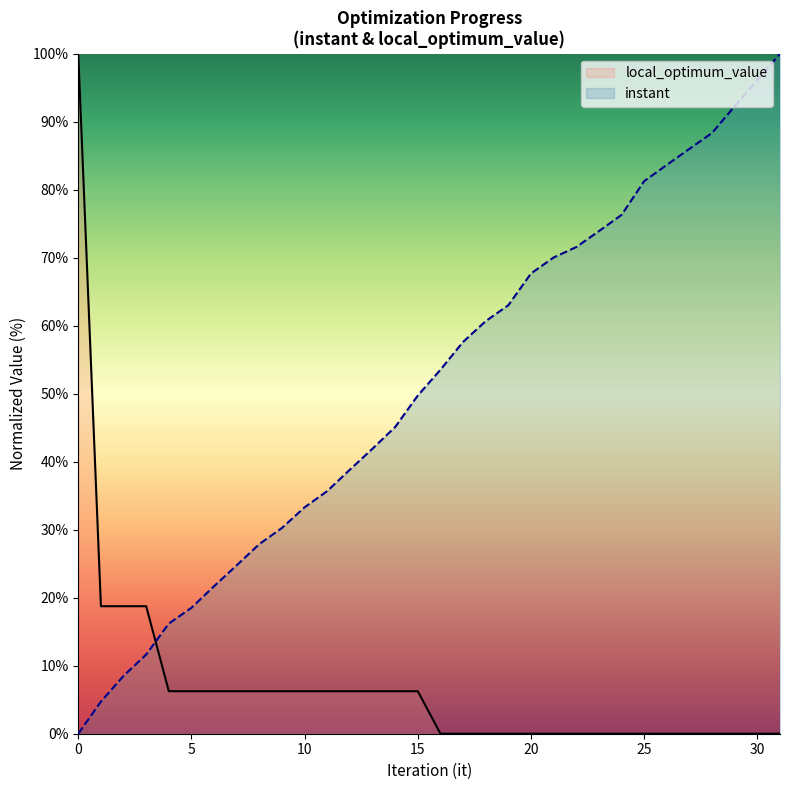

Reading left to right, list all the values displayed in this chart.

instant: 0.0	4.7	8.5	11.6	16.2	18.5	21.7	24.8	27.9	30.3	33.3	35.7	38.8	41.9	45.1	49.7	53.5	57.6	60.7	63.0	67.7	70.0	71.6	73.9	76.3	81.3	83.7	86.0	88.4	92.3	96.1	100.0
local_optimum_value: 100.0	18.8	18.8	18.8	6.2	6.2	6.2	6.2	6.2	6.2	6.2	6.2	6.2	6.2	6.2	6.2	0.0	0.0	0.0	0.0	0.0	0.0	0.0	0.0	0.0	0.0	0.0	0.0	0.0	0.0	0.0	0.0